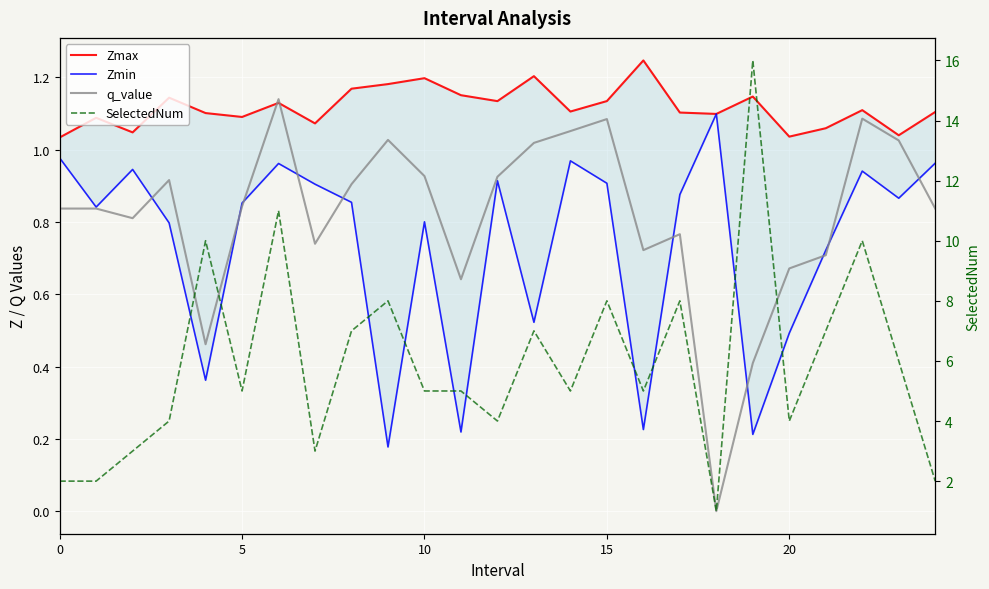

Reading right to left, extract all data points from this chart.

Zmax: 1.1	1.0	1.1	1.1	1.0	1.1	1.1	1.1	1.2	1.1	1.1	1.2	1.1	1.2	1.2	1.2	1.2	1.1	1.1	1.1	1.1	1.1	1.0	1.1	1.0
Zmin: 1.0	0.9	0.9	0.7	0.5	0.2	1.1	0.9	0.2	0.9	1.0	0.5	0.9	0.2	0.8	0.2	0.9	0.9	1.0	0.9	0.4	0.8	0.9	0.8	1.0
q_value: 0.8	1.0	1.1	0.7	0.7	0.4	-0.0	0.8	0.7	1.1	1.1	1.0	0.9	0.6	0.9	1.0	0.9	0.7	1.1	0.8	0.5	0.9	0.8	0.8	0.8
SelectedNum: 2.0	6.0	10.0	7.0	4.0	16.0	1.0	8.0	5.0	8.0	5.0	7.0	4.0	5.0	5.0	8.0	7.0	3.0	11.0	5.0	10.0	4.0	3.0	2.0	2.0